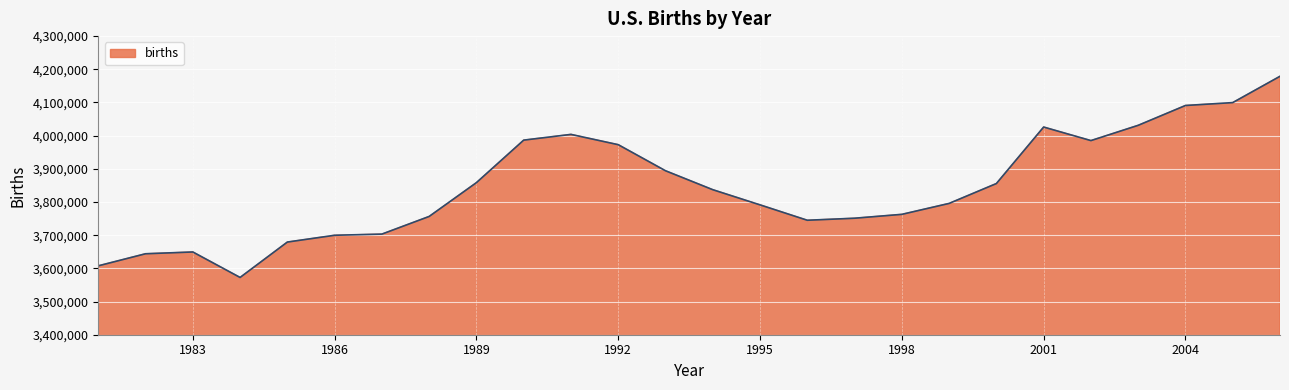

What is the difference between the maximum and minimum values?

606294